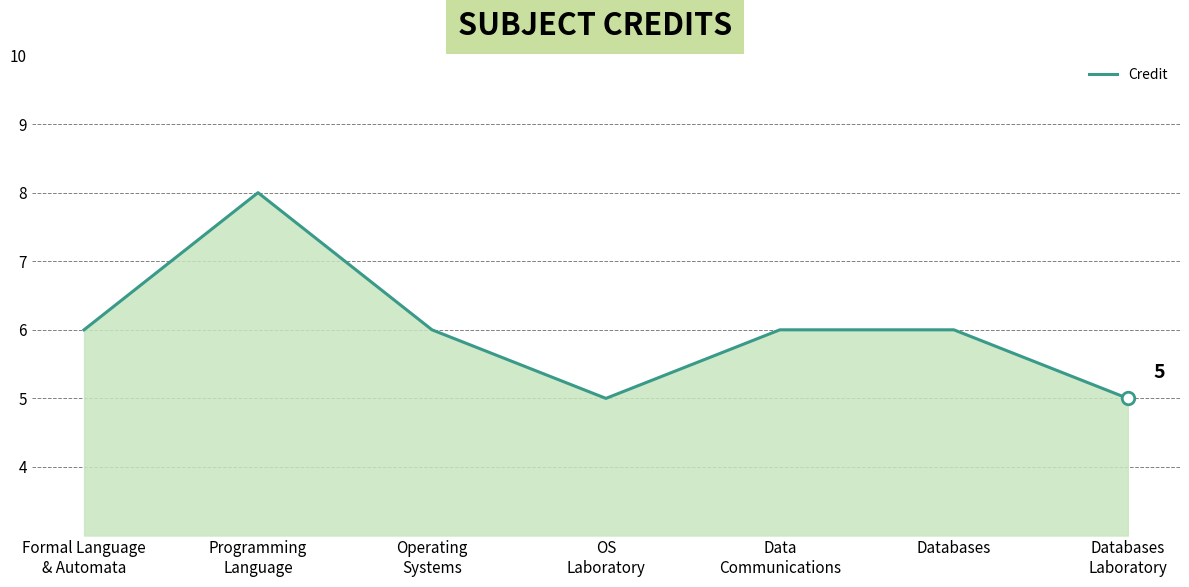

Which has a higher value, OS
Laboratory or Programming
Language?

Programming
Language